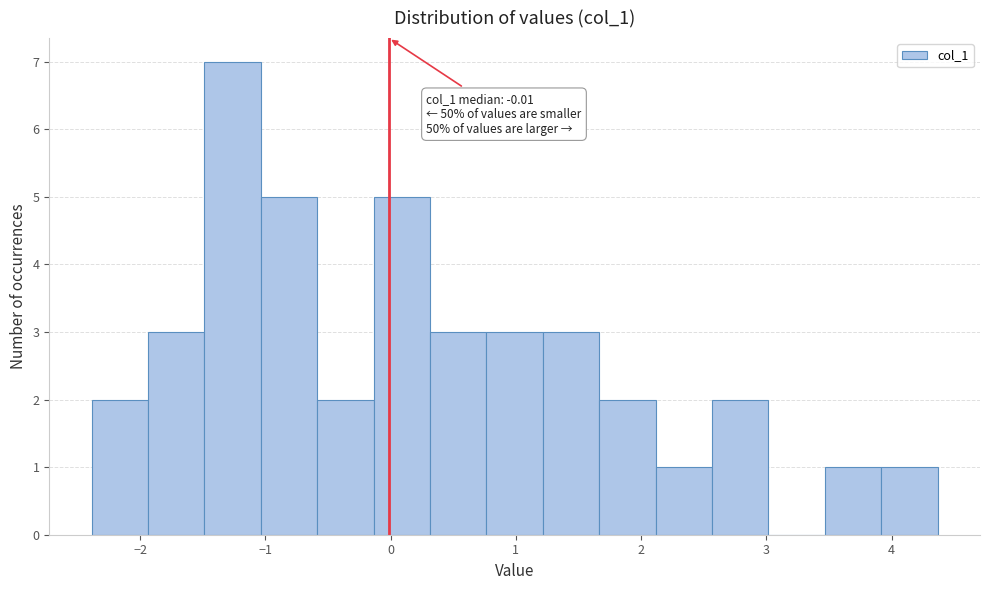

Over which range of the x-axis is the bar tallest?

-1.5 to -1.0